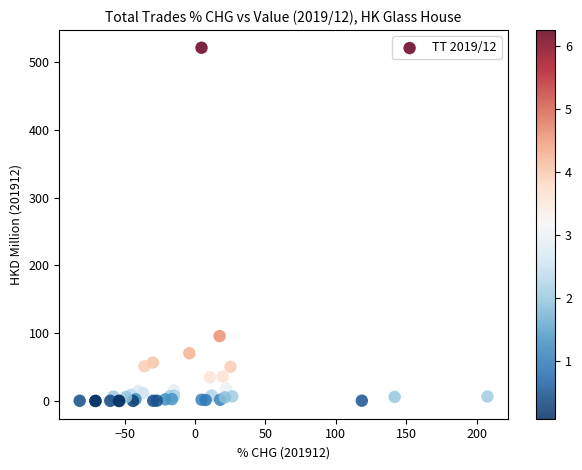

What Y value in the scatter plot is closest to 260?

95.9